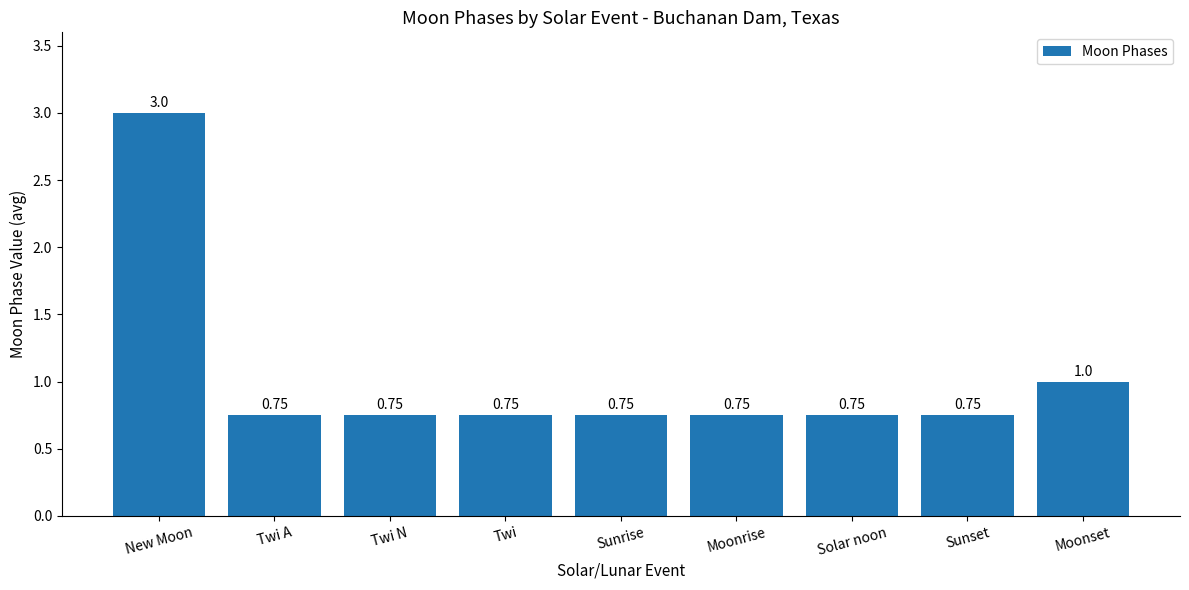

Which category has the highest value across all series?

New Moon